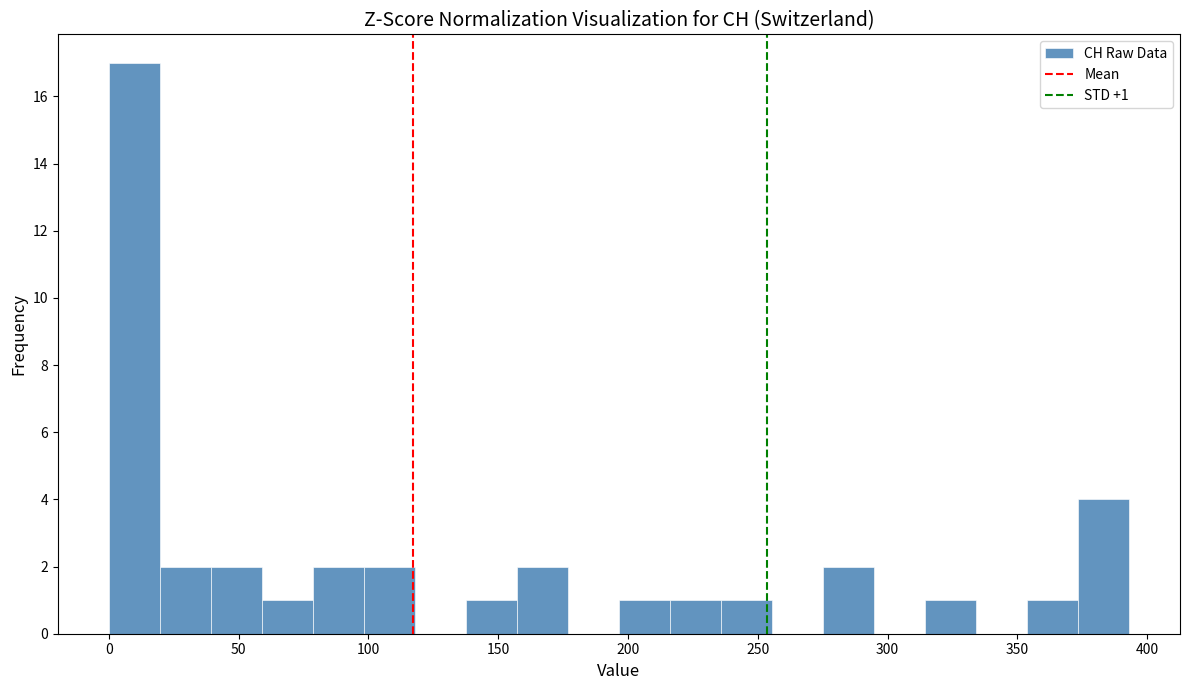

Around what value on the x-axis is the tallest bar? Give the approximate position of its centre, as read against the axis.

10